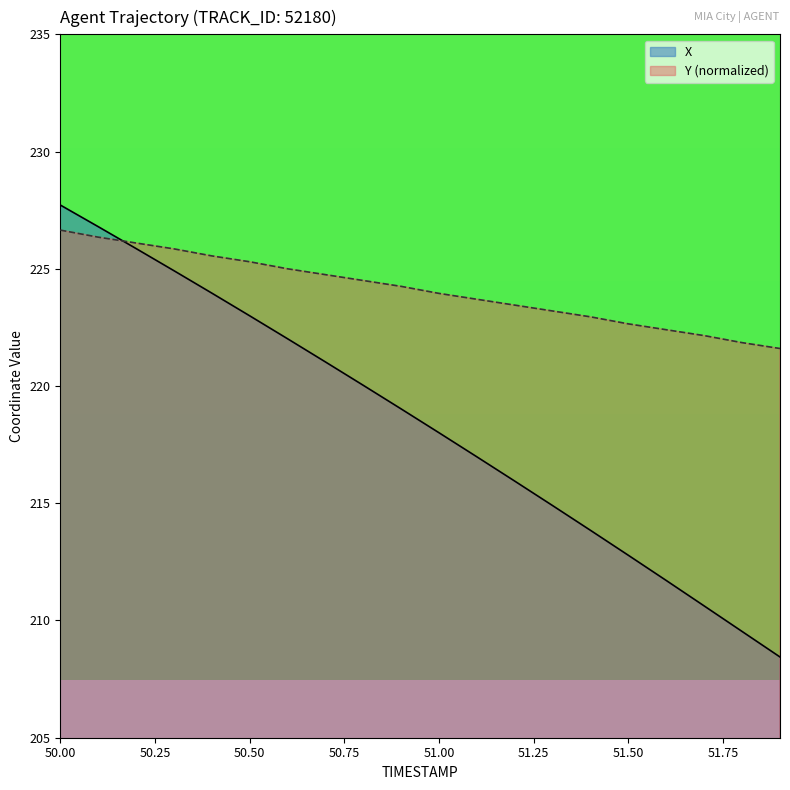

What are all the series names shown in the legend?

X, Y (normalized)